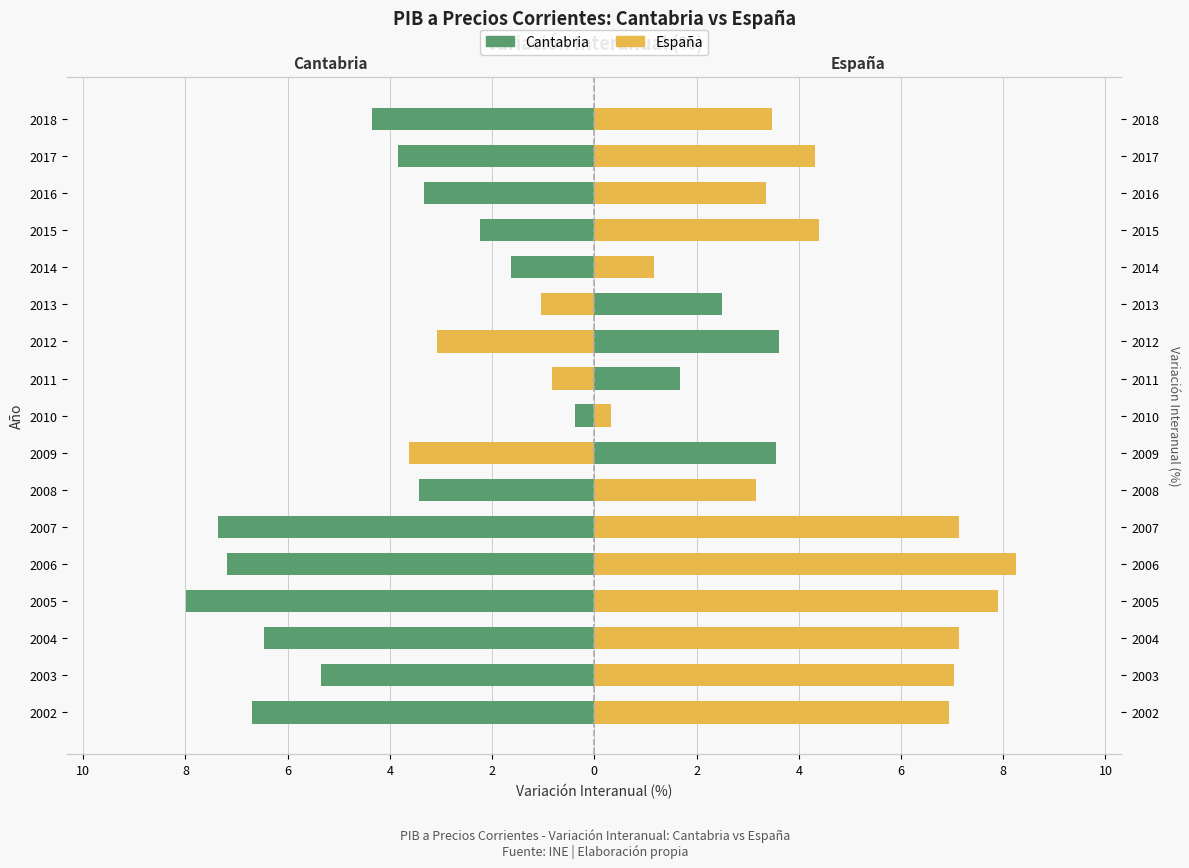

How many negative values does the Cantabria series have?

13